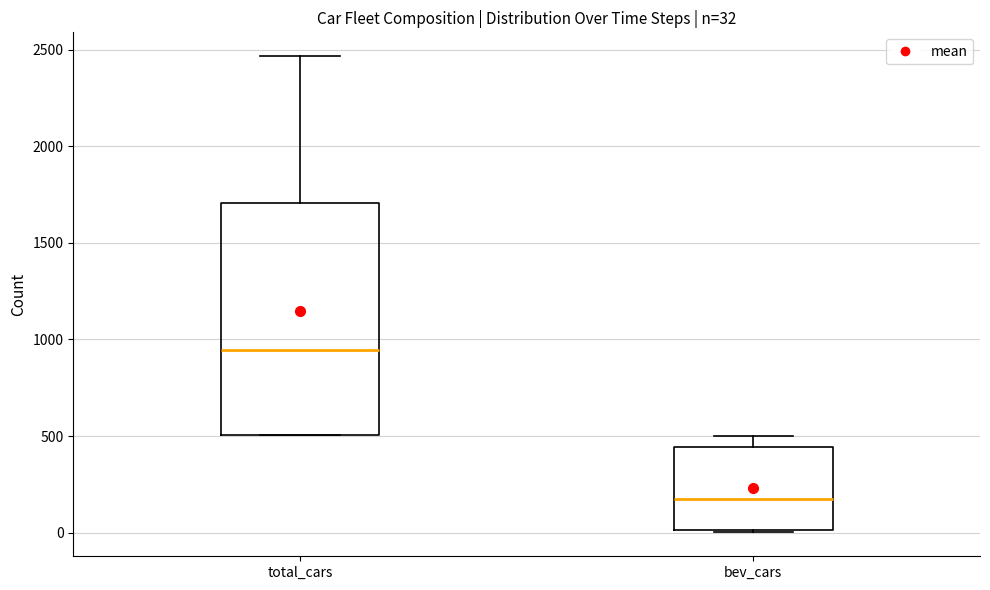

Which box has the lowest median line?

bev_cars